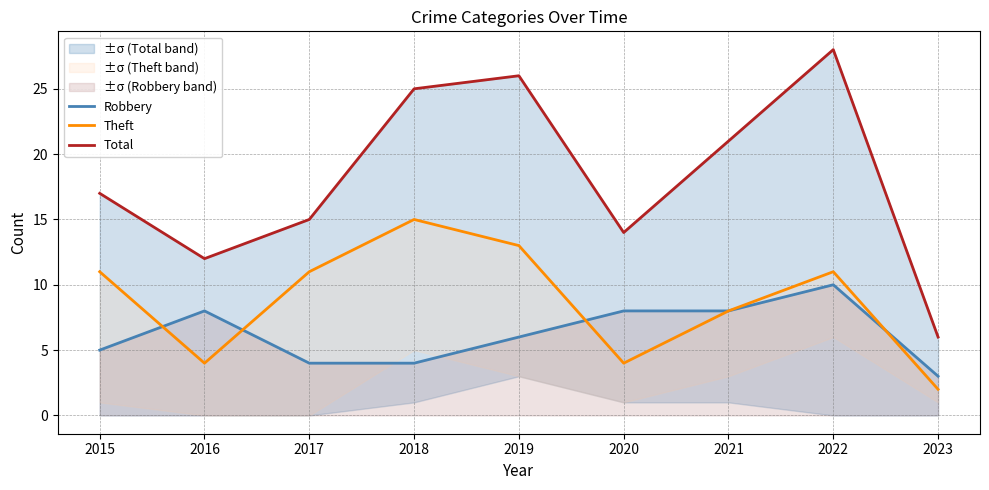

Count the Theft values in the range 4 to 11.

6